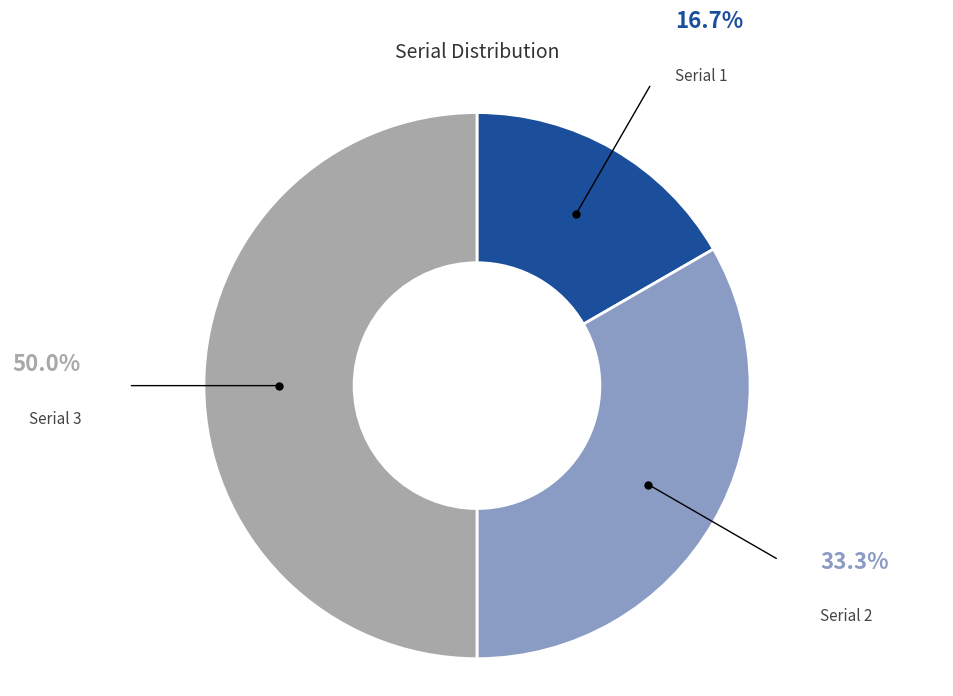

Does Serial 1 represent more than half of the total?

No